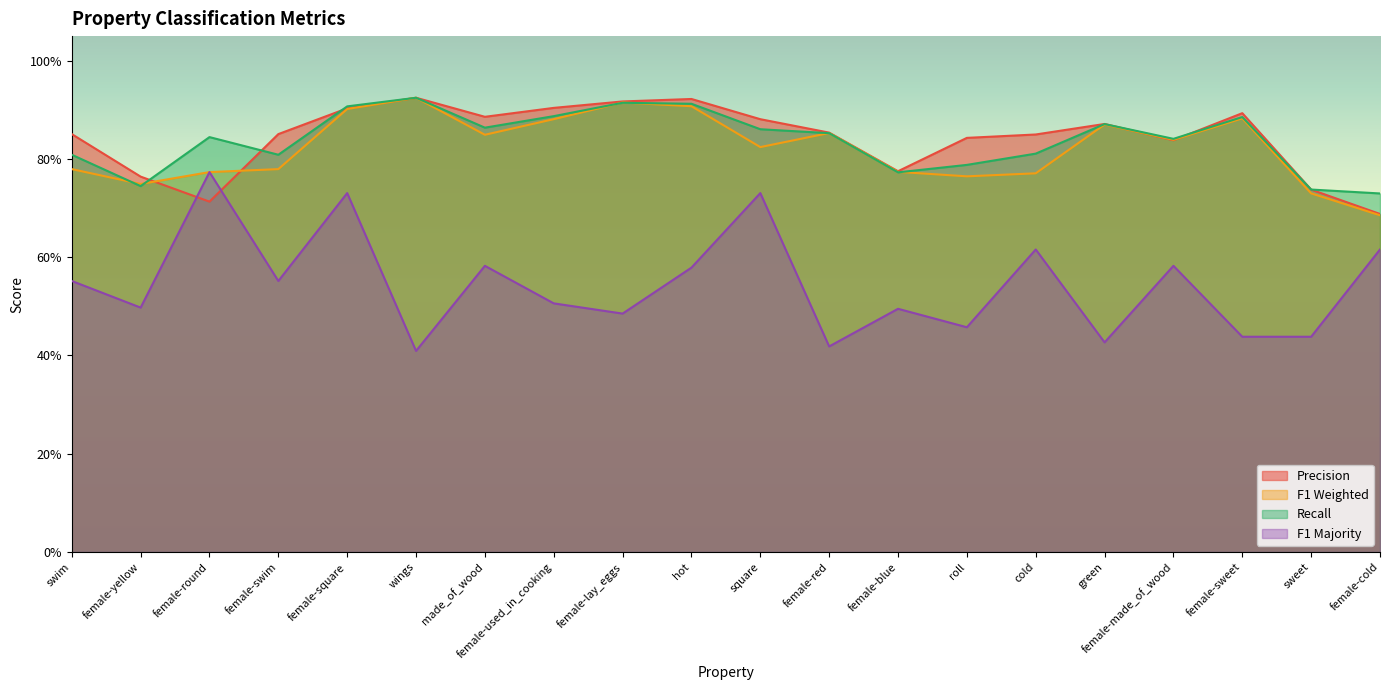

The value of r at hot is 1.3. True or false?

False